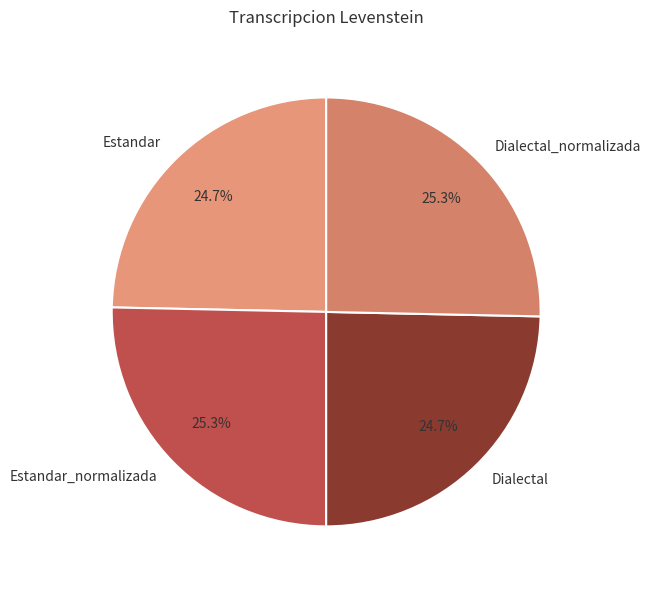

What is the ratio of the value at Dialectal_normalizada to the value at Dialectal?

1.0